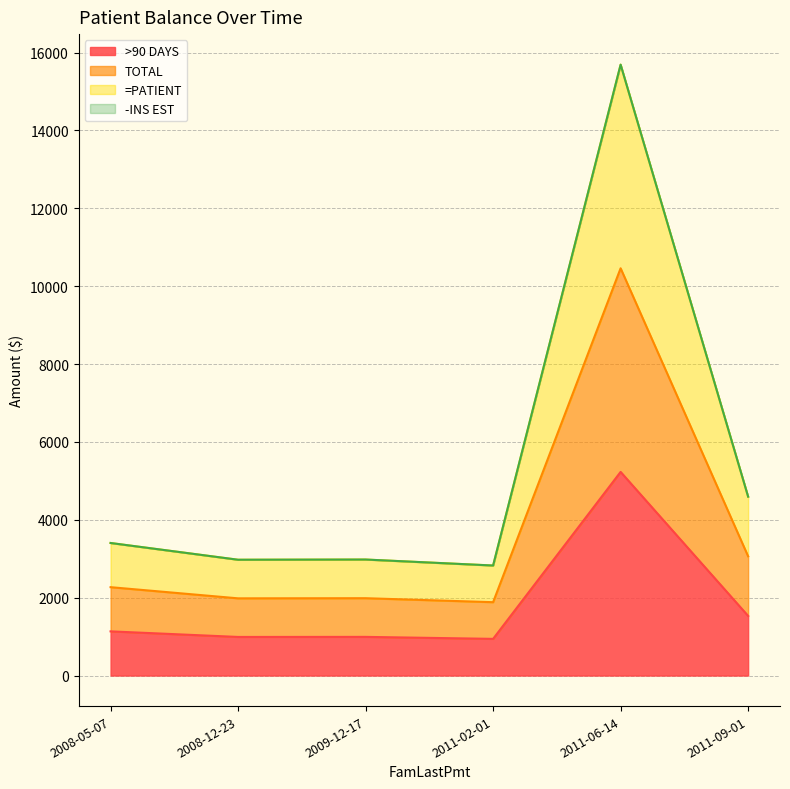

At which category does =PATIENT reach its first local peak?

2009-12-17